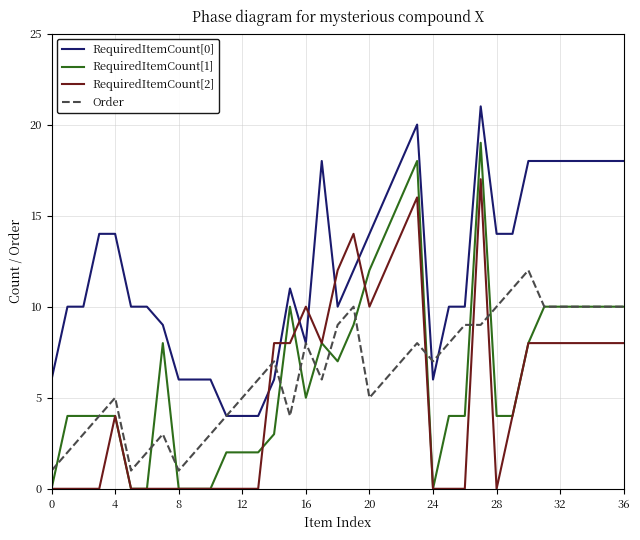

After their last crossing, which series has the higher values: RequiredItemCount[2] or RequiredItemCount[0]?

RequiredItemCount[0]